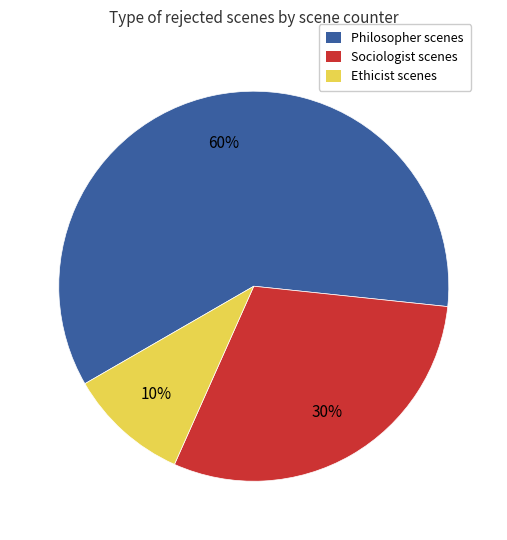

How many slices are in this pie chart?

3